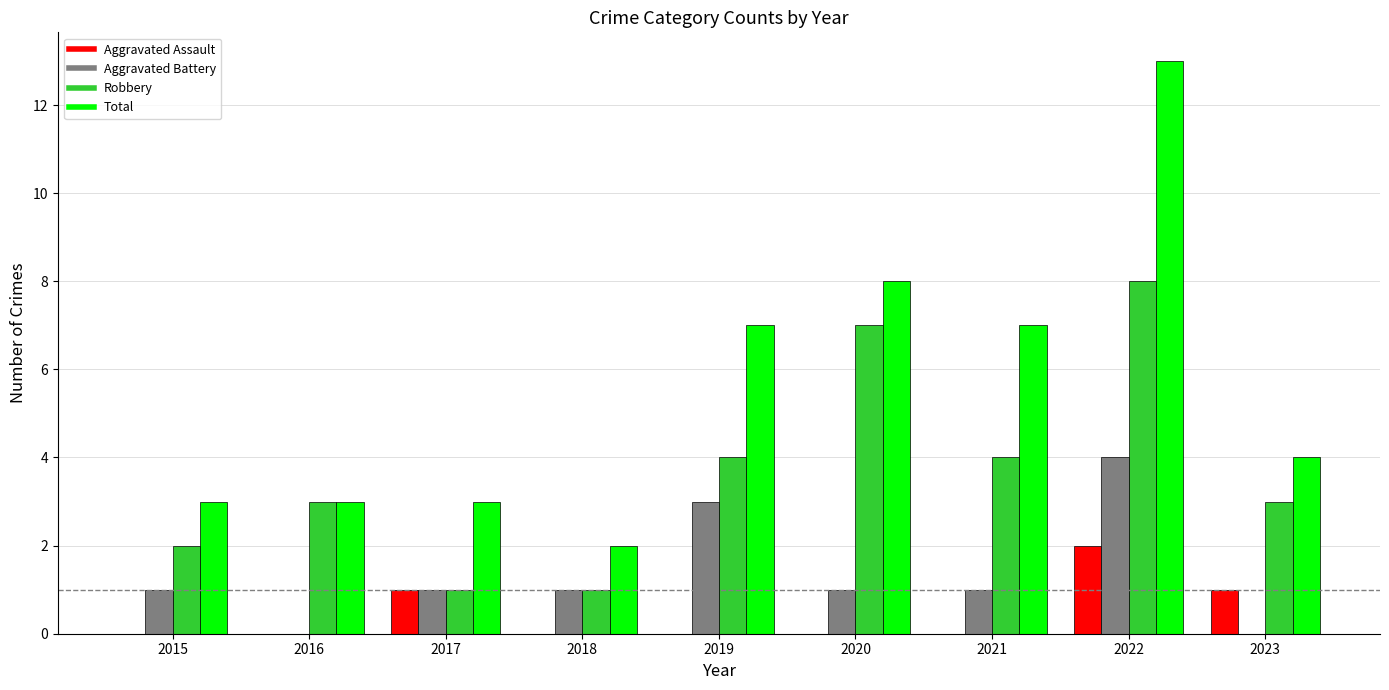

Between 2017 and 2022, which series saw the biggest shift?

Total